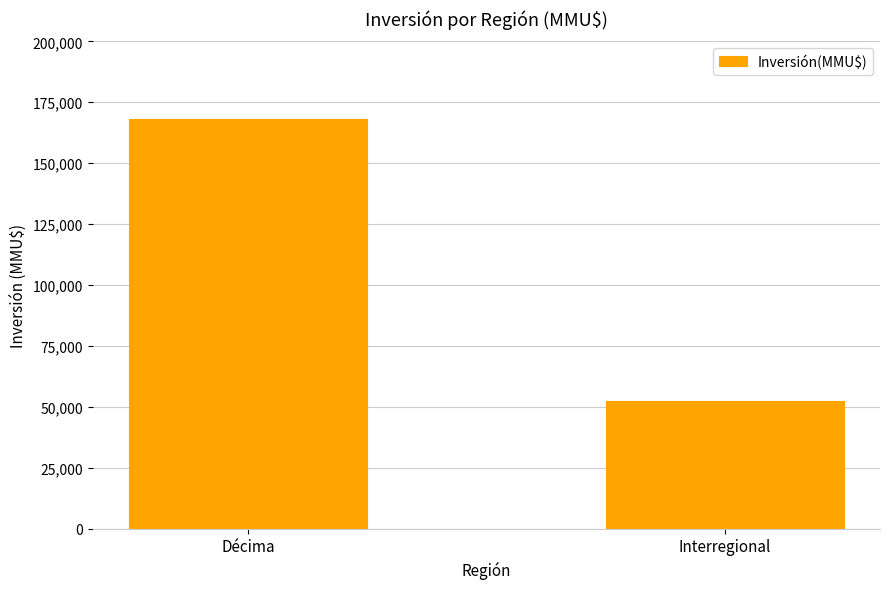

Is it true that the value at Interregional is 88747?

False